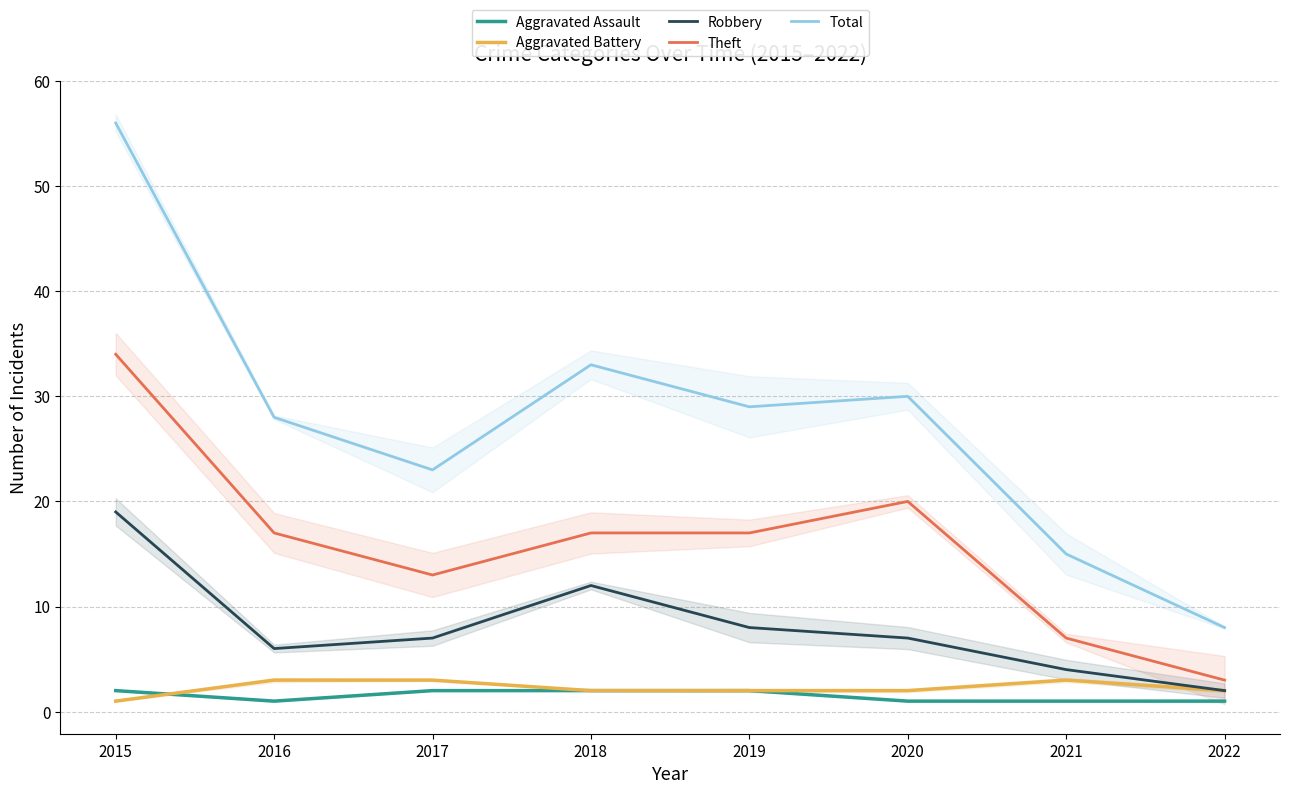

The Aggravated Battery series shows 2 at 2019. True or false?

True